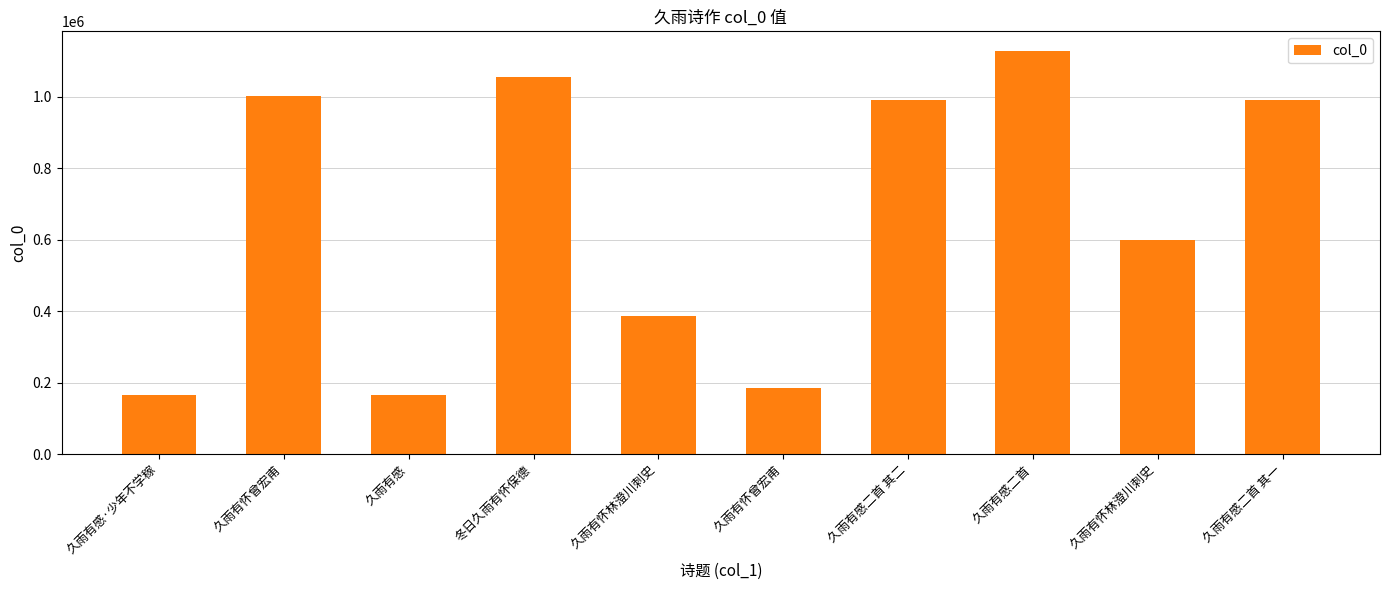

Reading left to right, transcribe all the data shown in this chart.

165421	1000787	165420	1053878	387498	184993	990497	1126432	598432	990498